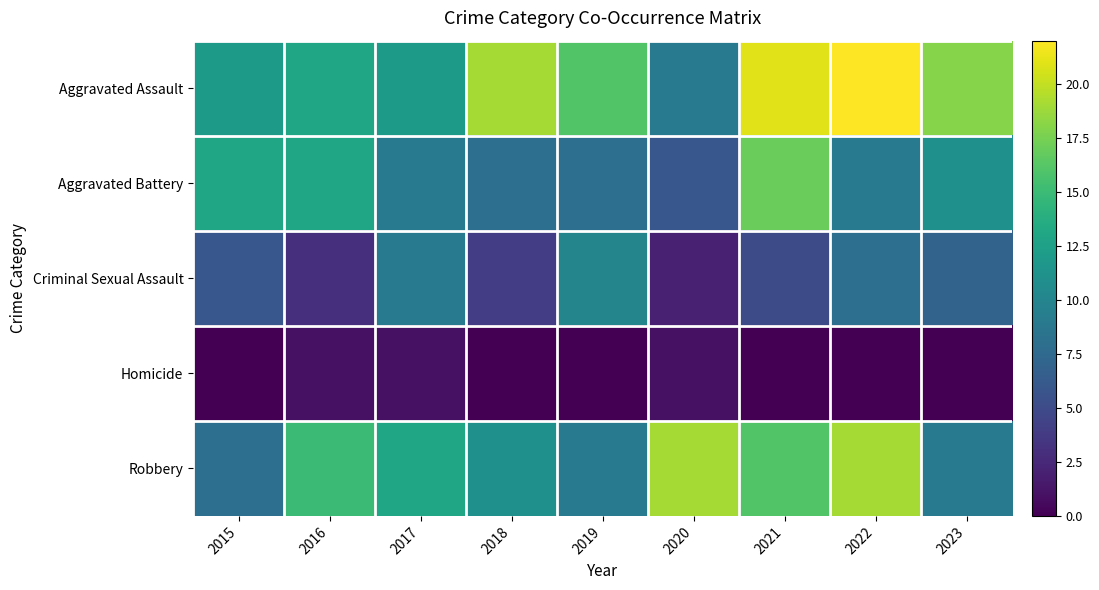

Count the number of data series in this chart.

5